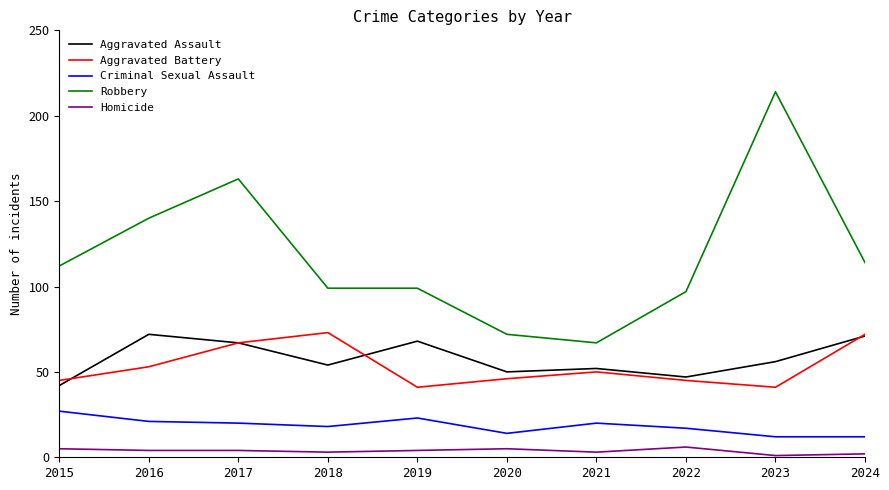

Reading left to right, what are all the values shown in this chart?

Aggravated Assault: 2015=42	2016=72	2017=67	2018=54	2019=68	2020=50	2021=52	2022=47	2023=56	2024=71
Aggravated Battery: 2015=45	2016=53	2017=67	2018=73	2019=41	2020=46	2021=50	2022=45	2023=41	2024=72
Criminal Sexual Assault: 2015=27	2016=21	2017=20	2018=18	2019=23	2020=14	2021=20	2022=17	2023=12	2024=12
Robbery: 2015=112	2016=140	2017=163	2018=99	2019=99	2020=72	2021=67	2022=97	2023=214	2024=114
Homicide: 2015=5	2016=4	2017=4	2018=3	2019=4	2020=5	2021=3	2022=6	2023=1	2024=2